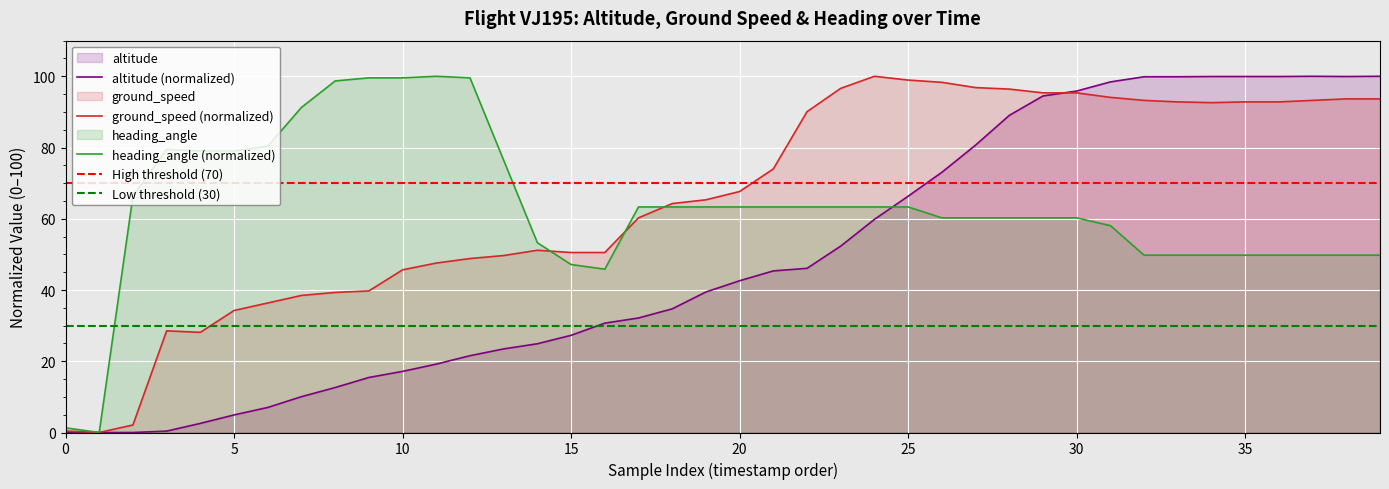

Rank the series by their maximum value, from highest to lowest.

altitude, ground_speed, heading_angle